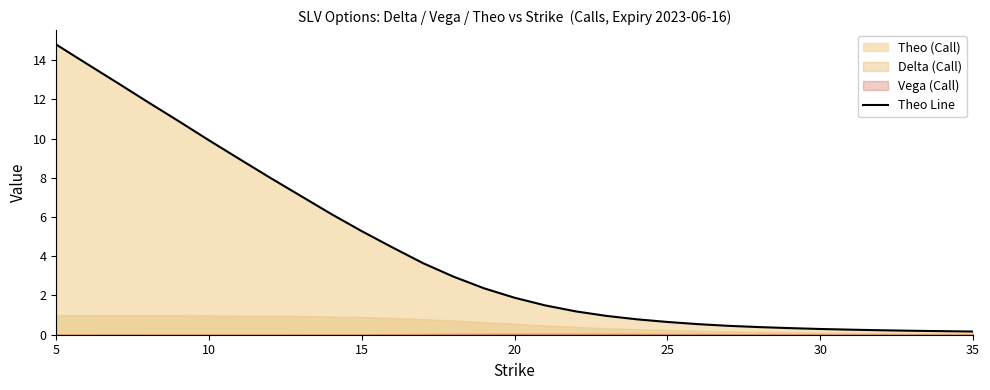

Is it true that Theo Line equals 9.9 at 10?

True